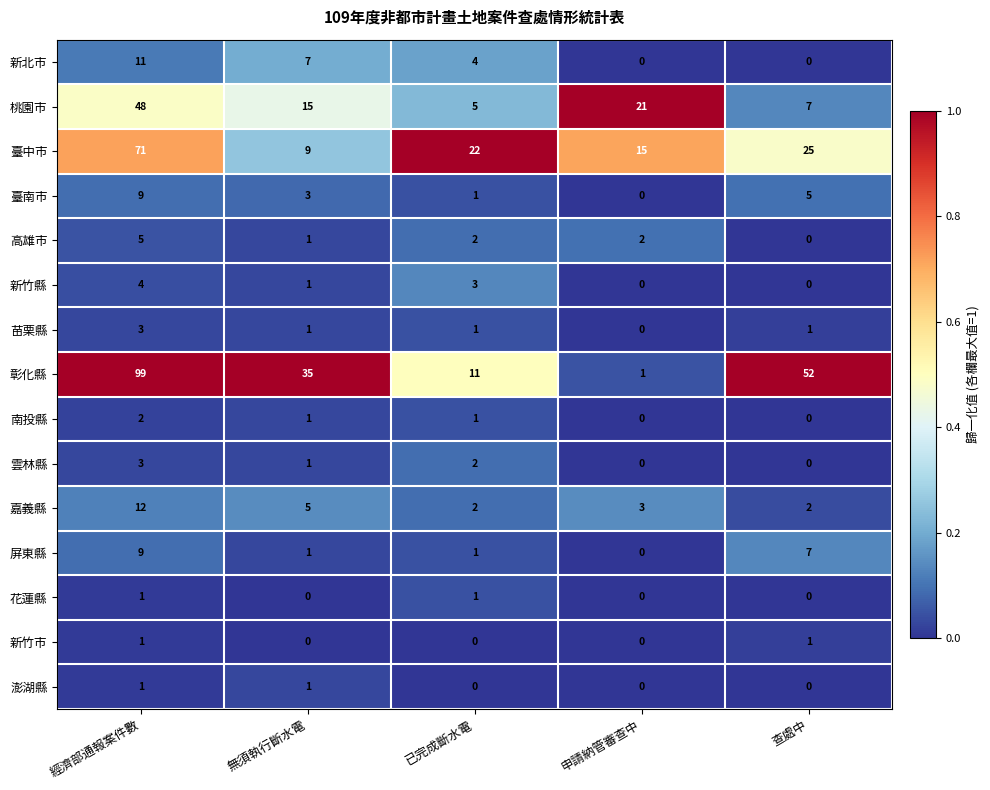

How many 嘉義縣 values are between 2 and 5?

4